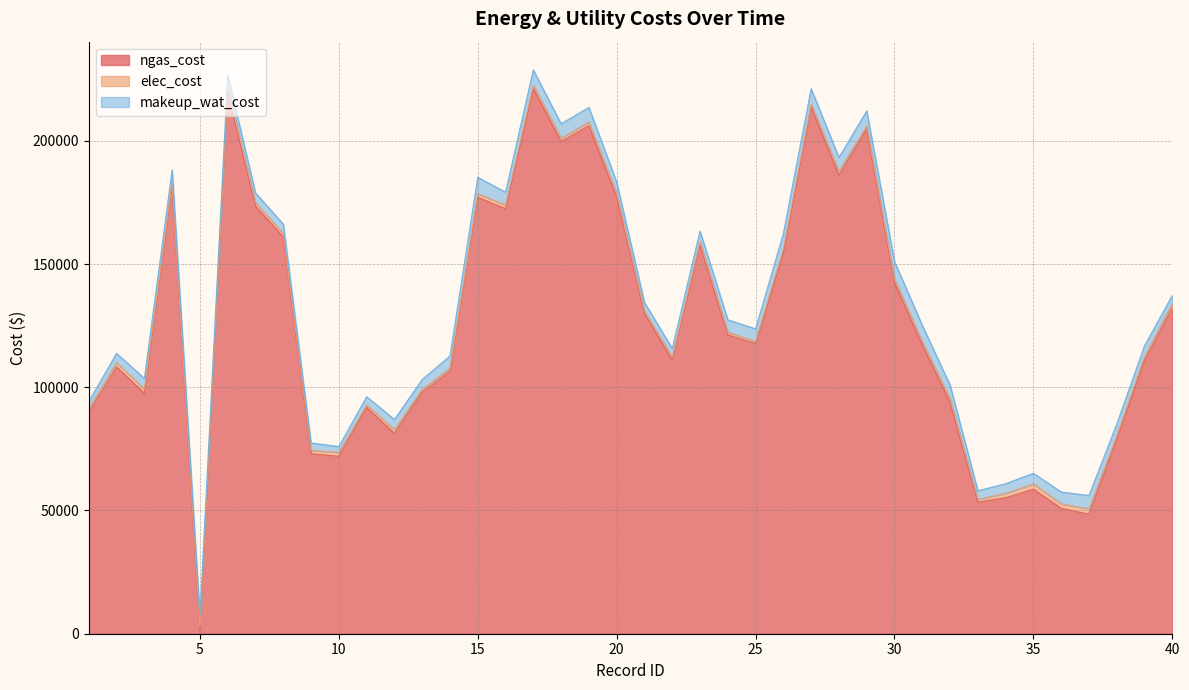

What is the approximate value of elec_cost at 23?

1184.5